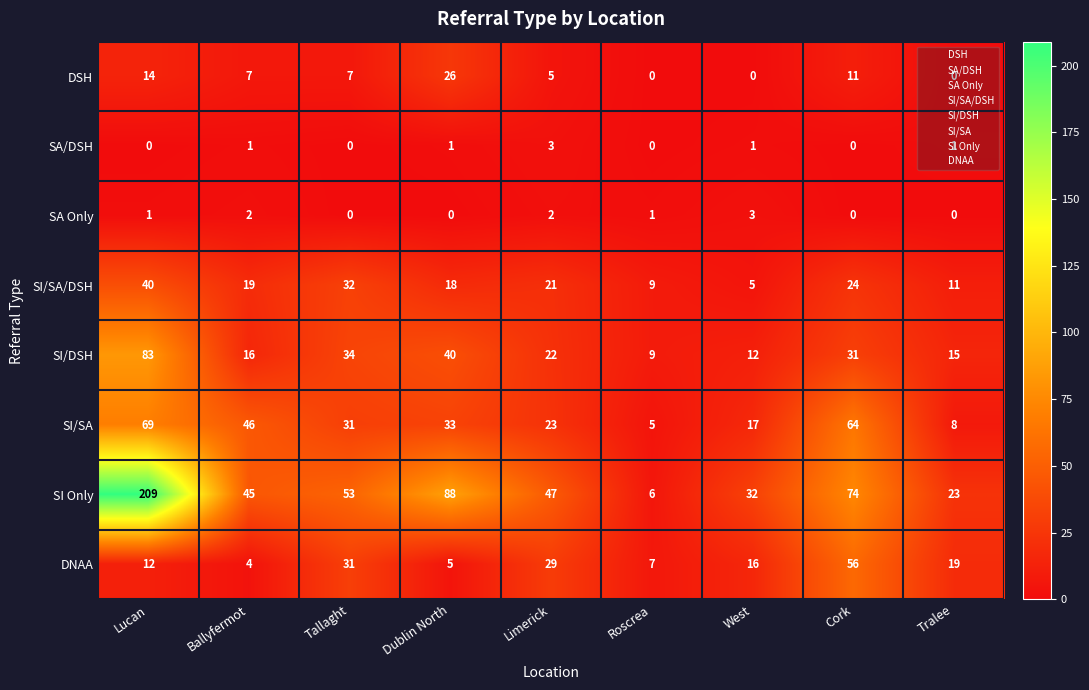

Which series changed the most between Roscrea and West?

SI Only